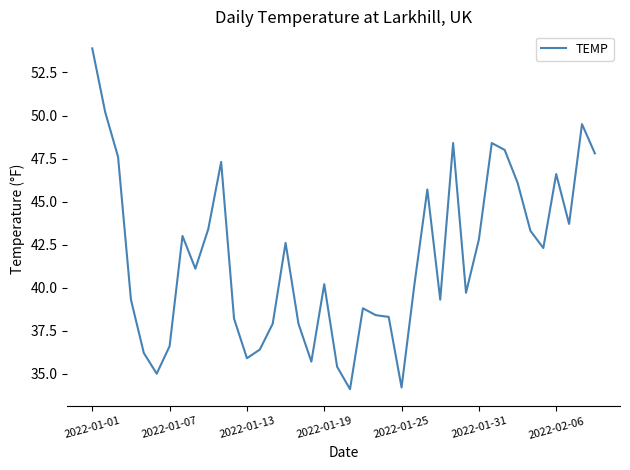

What is the smallest value displayed?

34.1